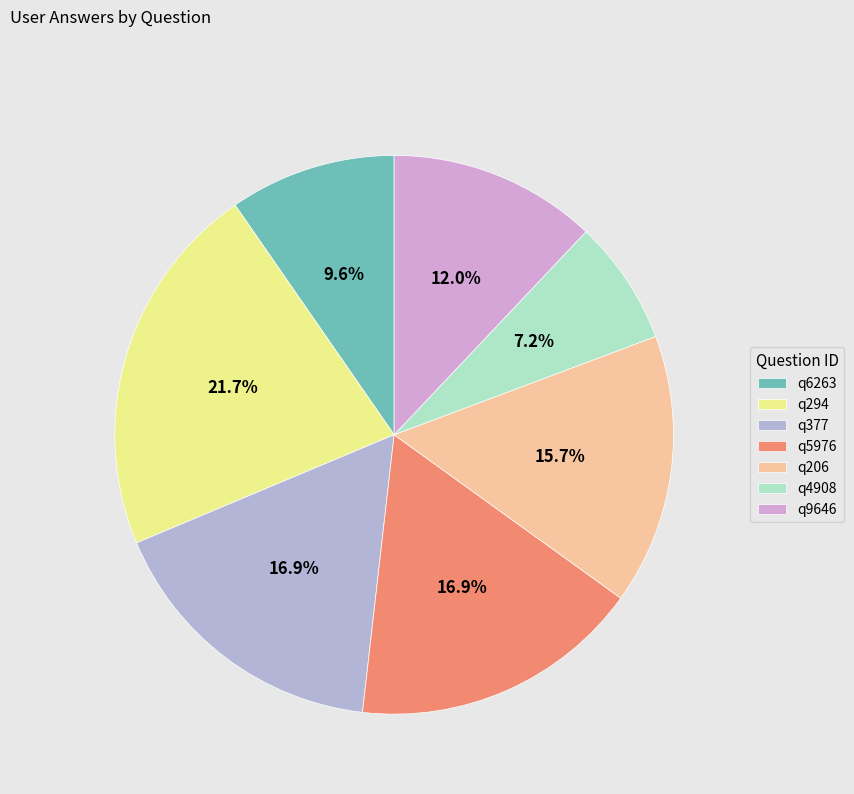

What percentage is the q9646 slice, to the nearest percent?

12%